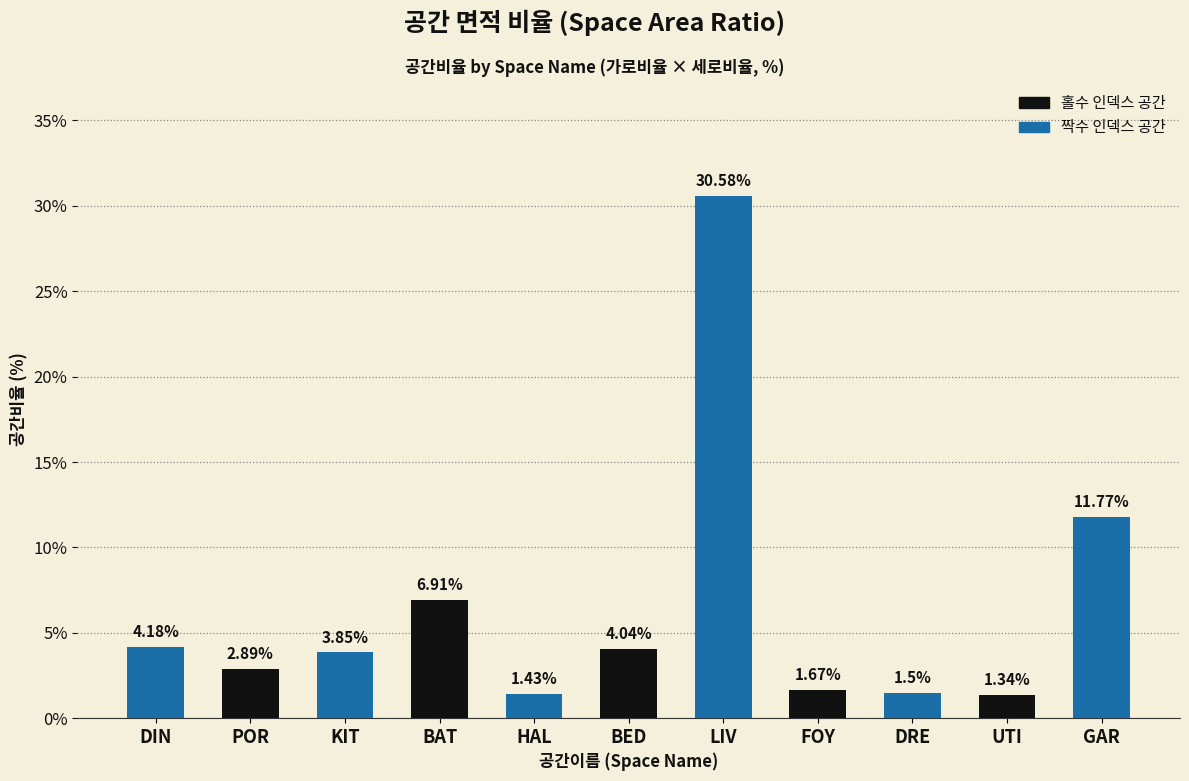

List the labels in order of value, largest first.

LIV, GAR, BAT, DIN, BED, KIT, POR, FOY, DRE, HAL, UTI